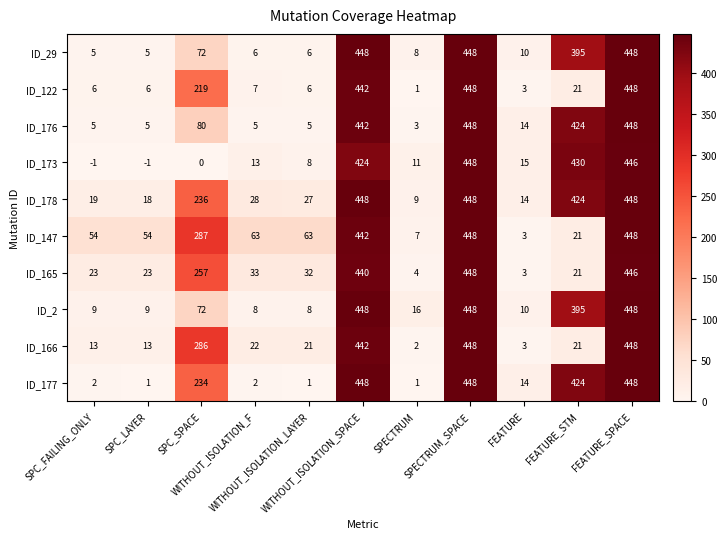

Which series has the largest total across all categories?

ID_178